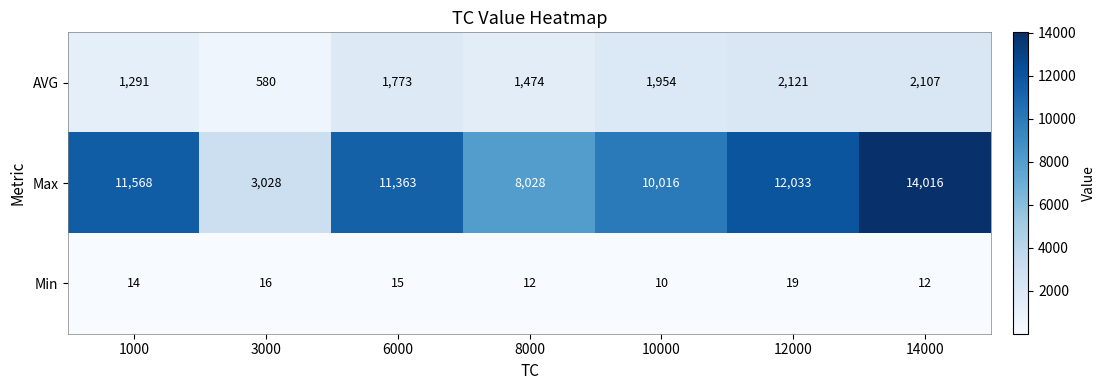

At which label is Max closest to 8522?

8000